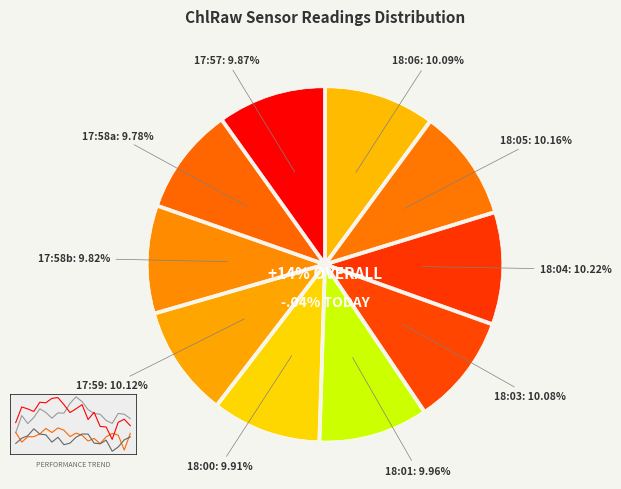

The 2627 slice represents 1% of the pie. True or false?

False